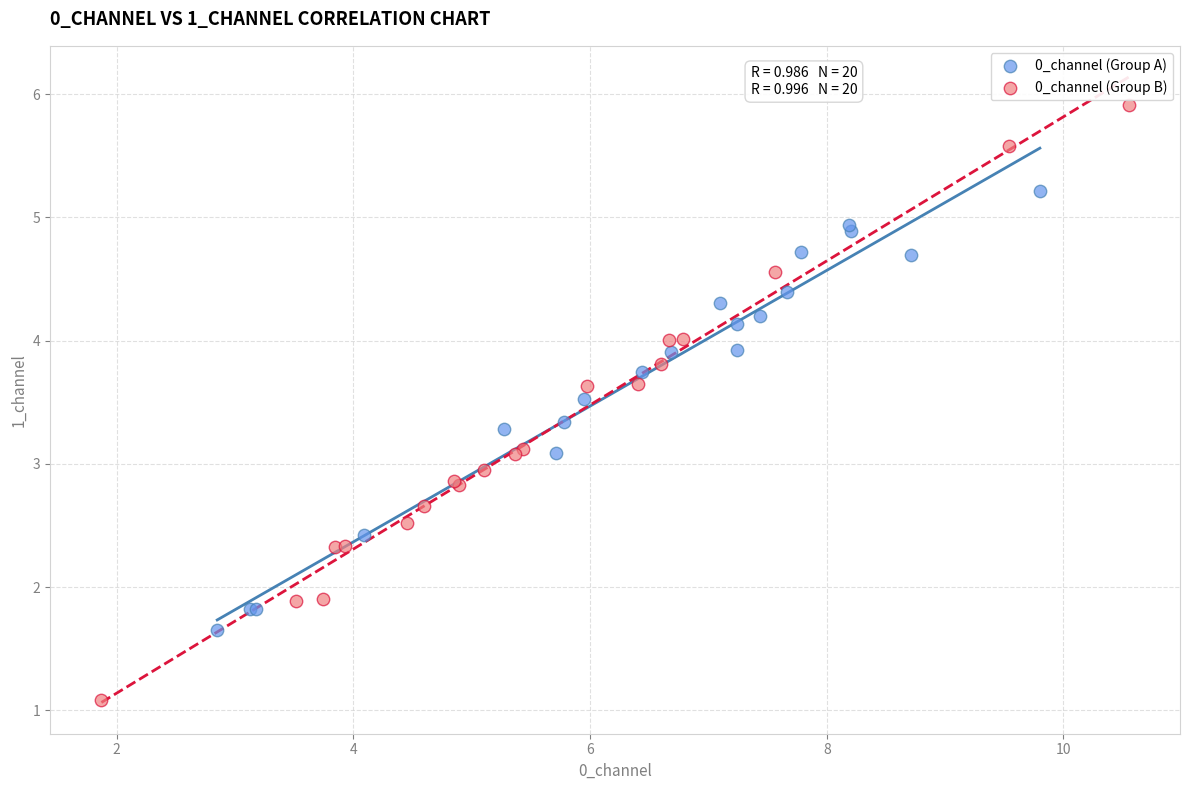

What are all the series names shown in the legend?

0_channel (Group A), 0_channel (Group B)